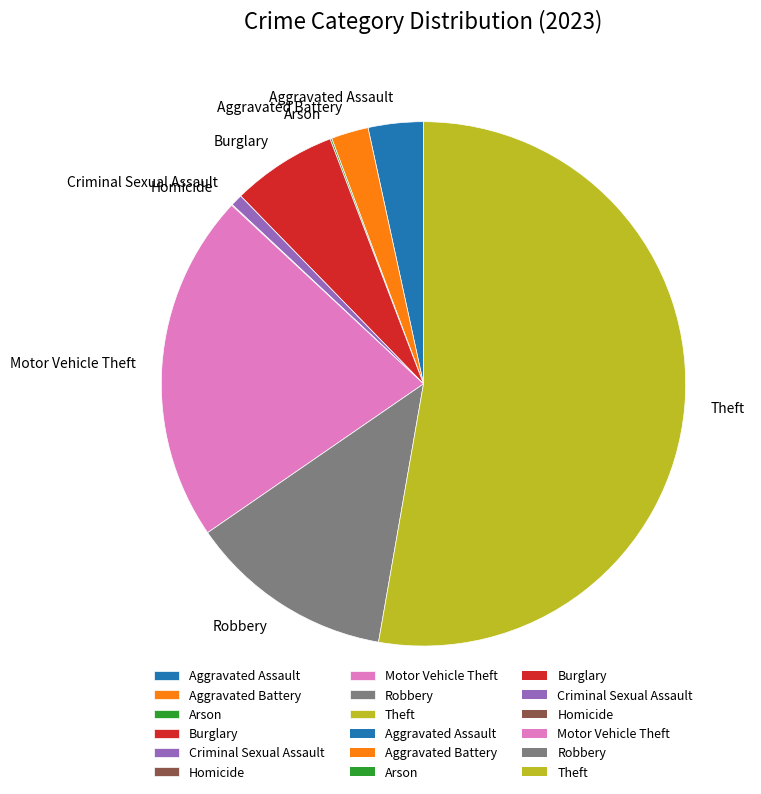

Is there any slice that represents more than half of the pie?

Yes